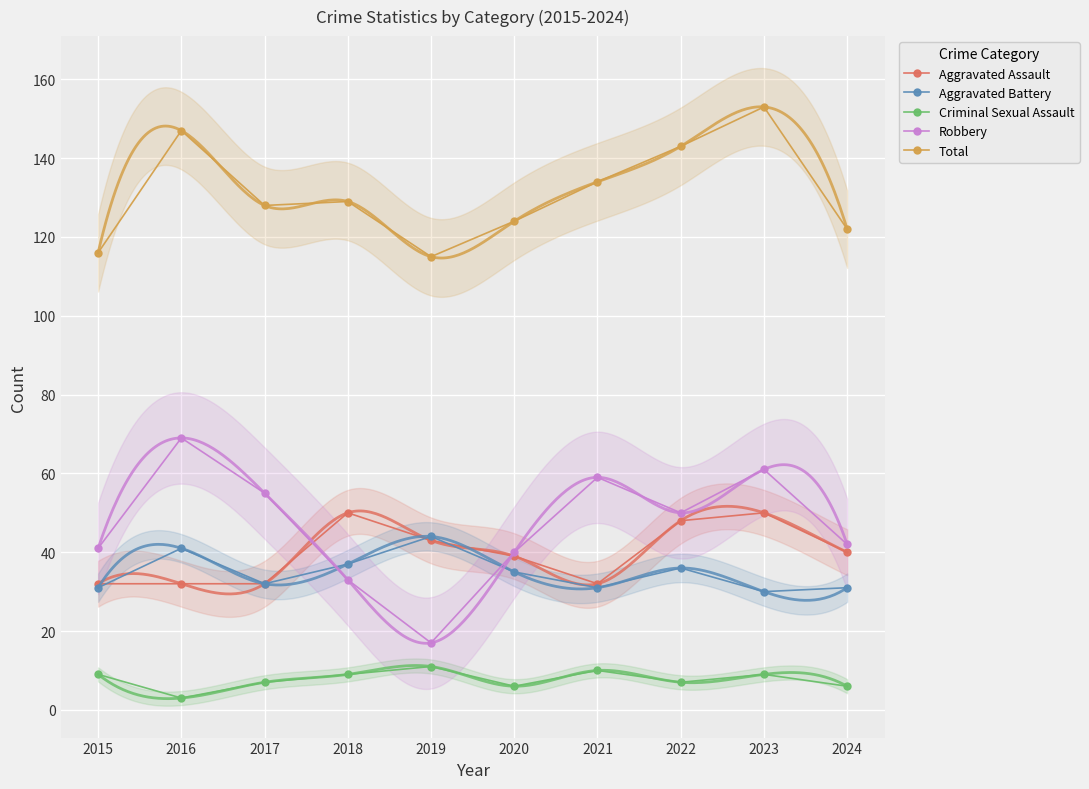

Rank the series by their maximum value, from highest to lowest.

Total, Robbery, Aggravated Assault, Aggravated Battery, Criminal Sexual Assault